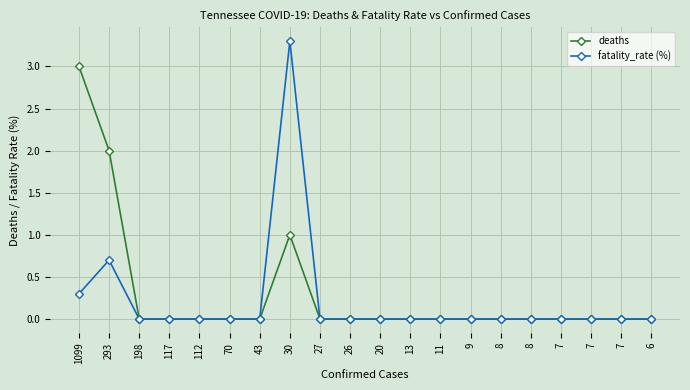

How many distinct data groups are displayed?

2